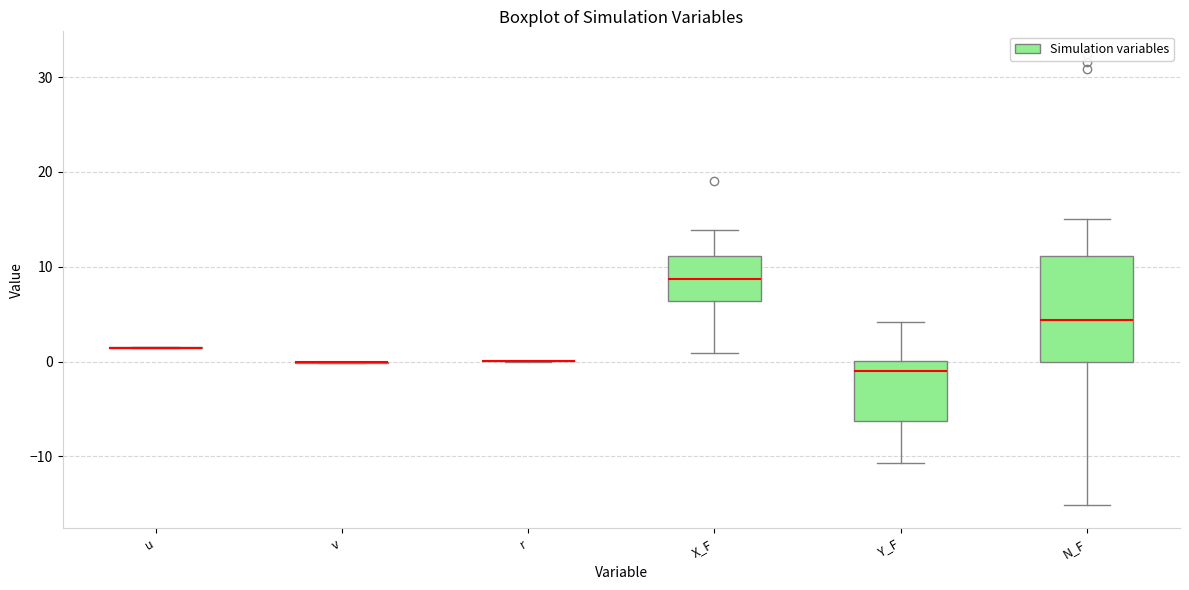

Which box is the tallest, from its lower edge to its upper edge?

N_F